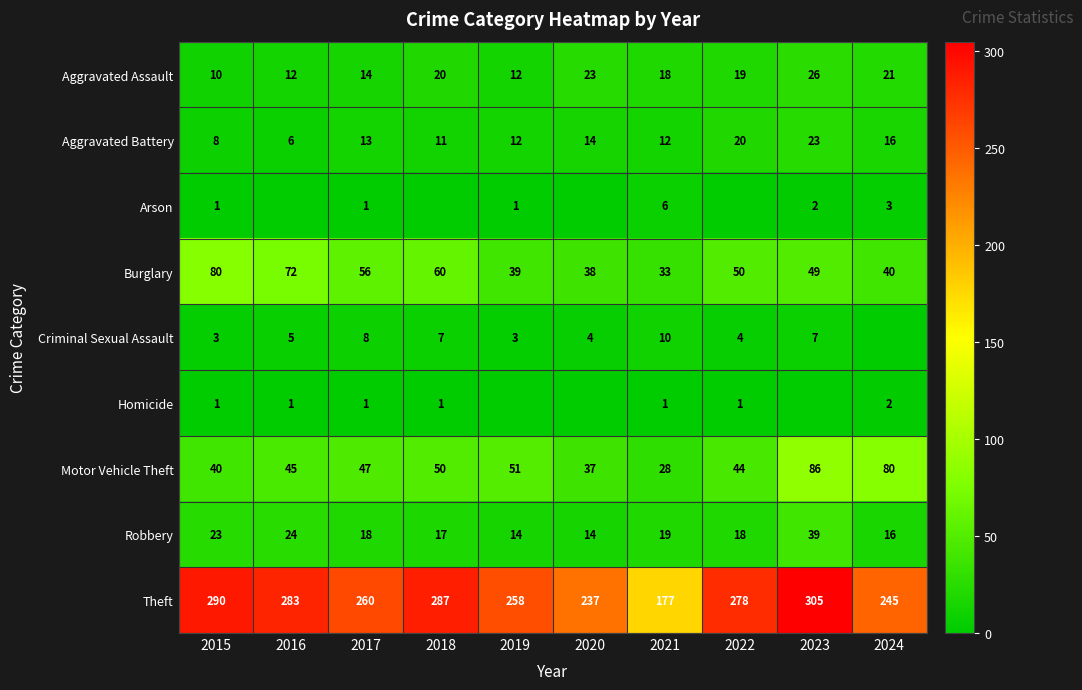

What is the average value of the Aggravated Assault series?

18